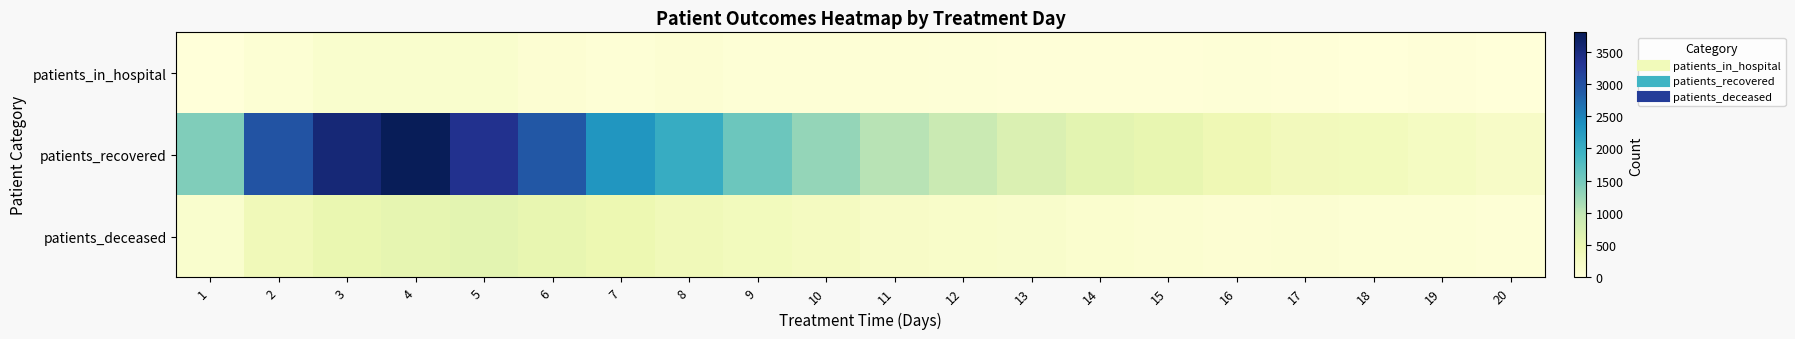

At which category does the chart reach its peak across all series?

4